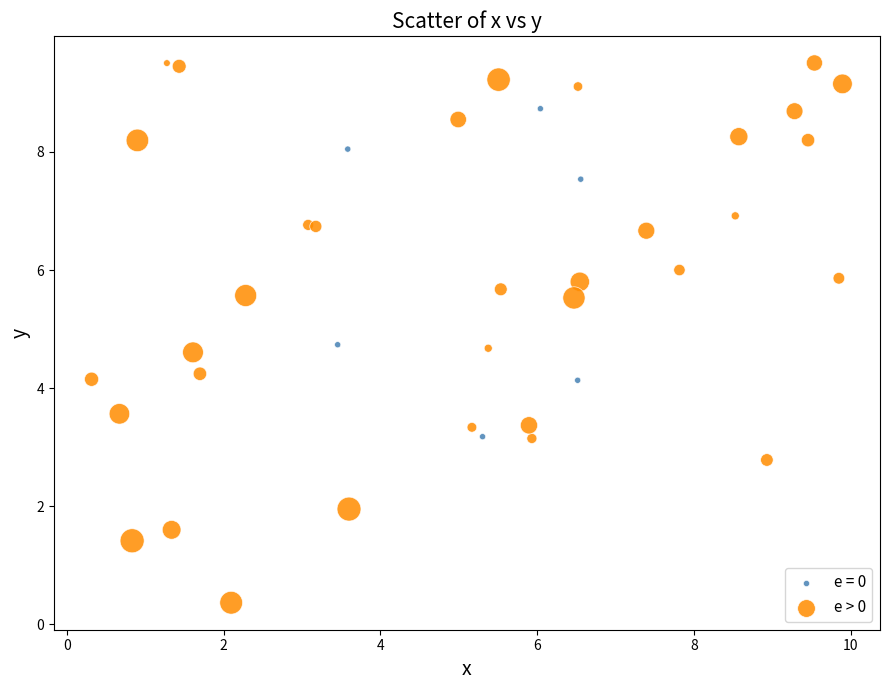

Which series contains the highest Y value?

e > 0